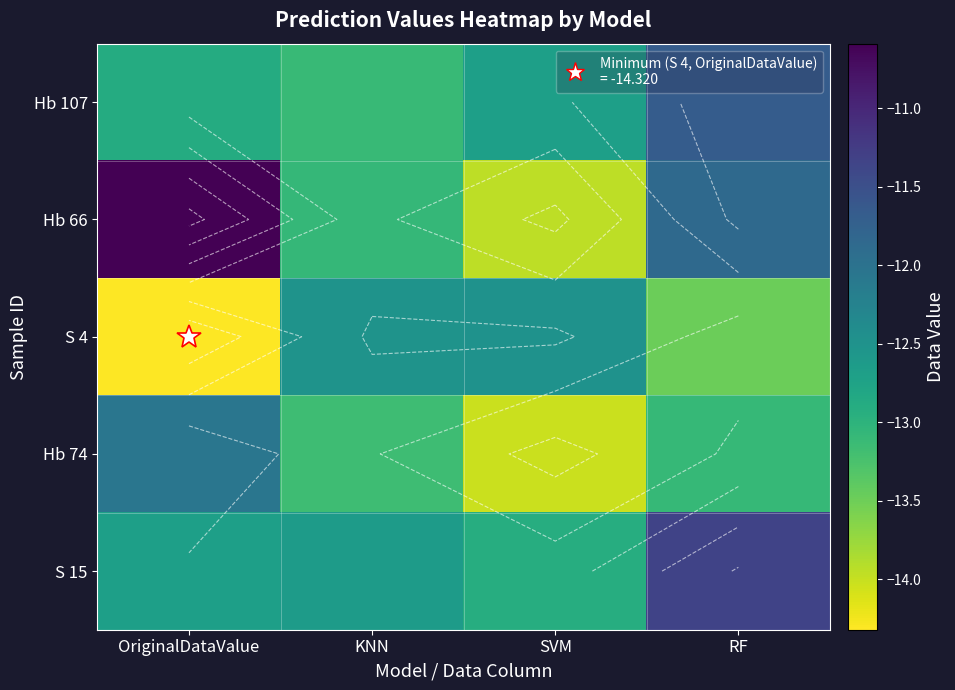

List the series in order of their peak value, highest first.

Hb 66, S 15, Hb 107, Hb 74, S 4